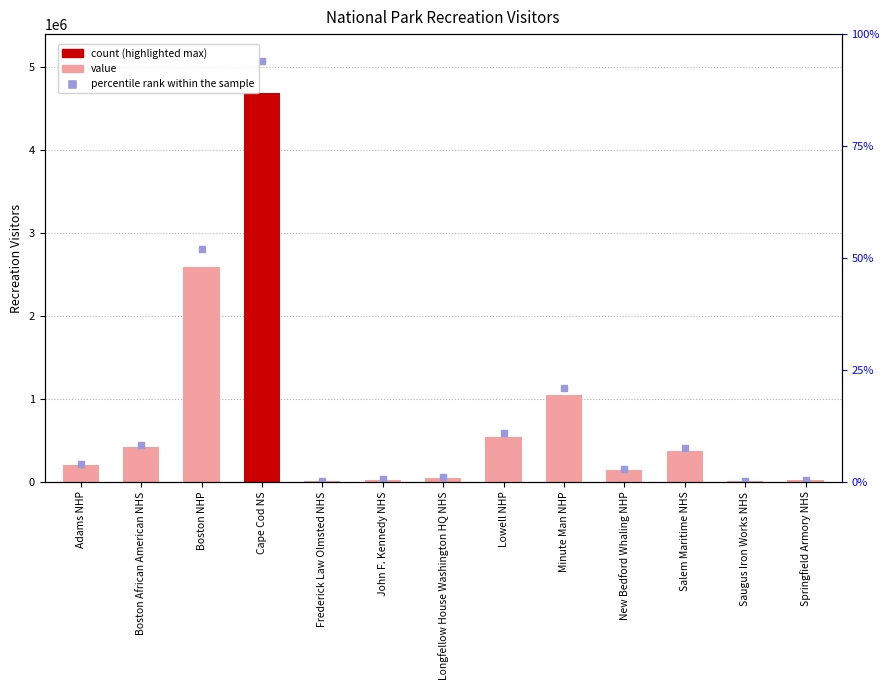

At how many categories does at least one series exceed 64356?

8